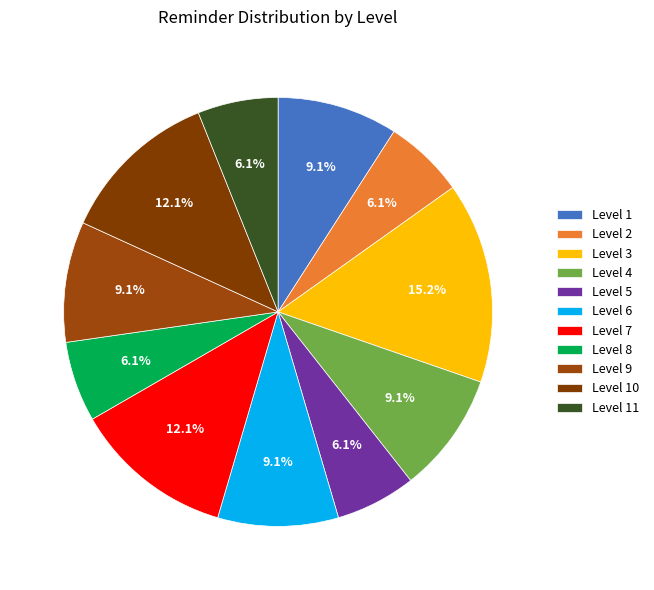

To the nearest percent, what portion does Level 10 represent?

12%